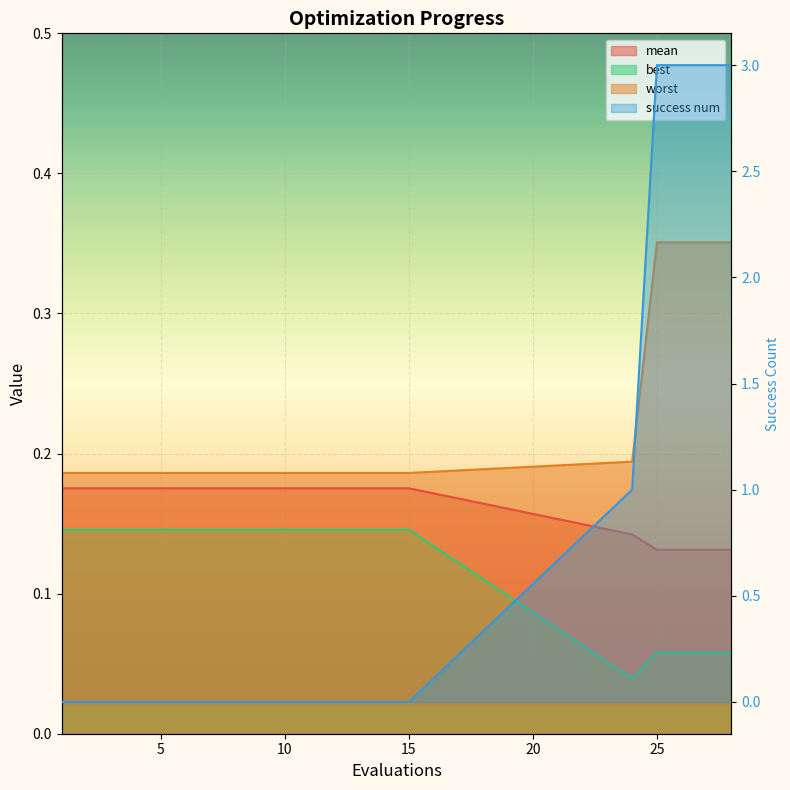

Count the success num values in the range 0 to 1.

16